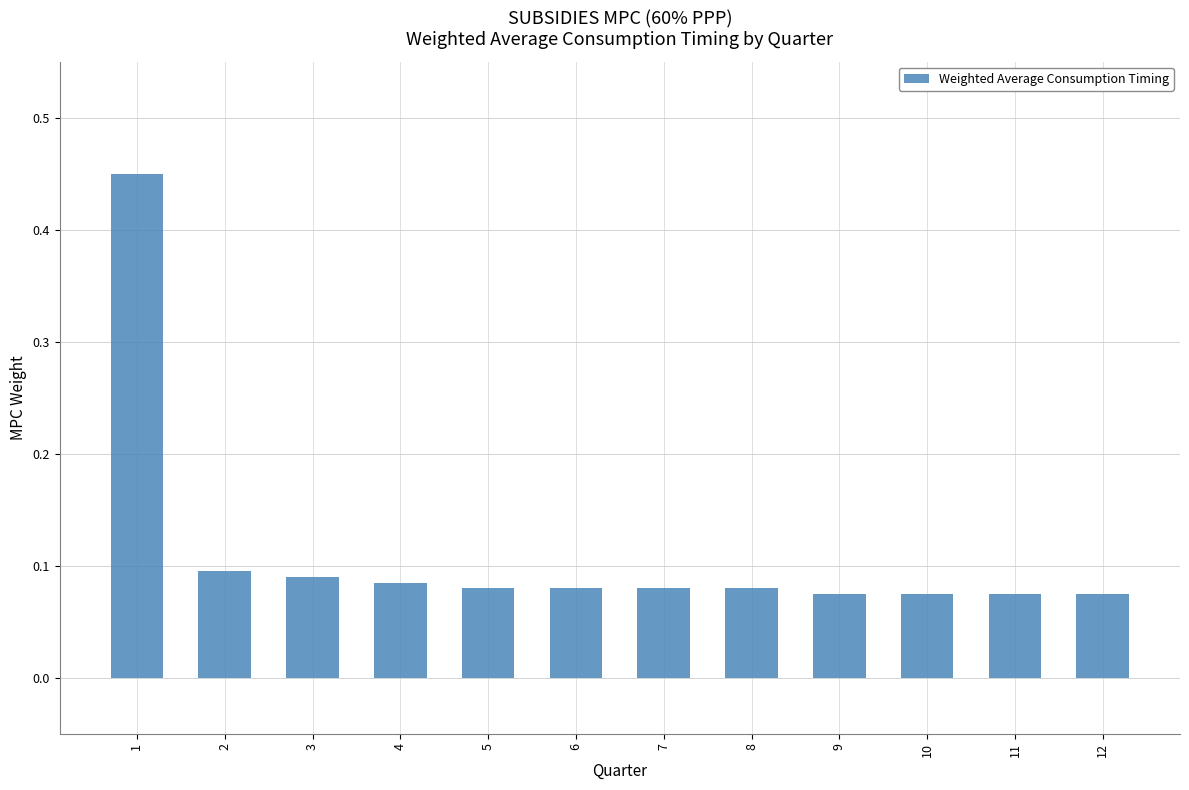

The value at 12 is 0.1. True or false?

True